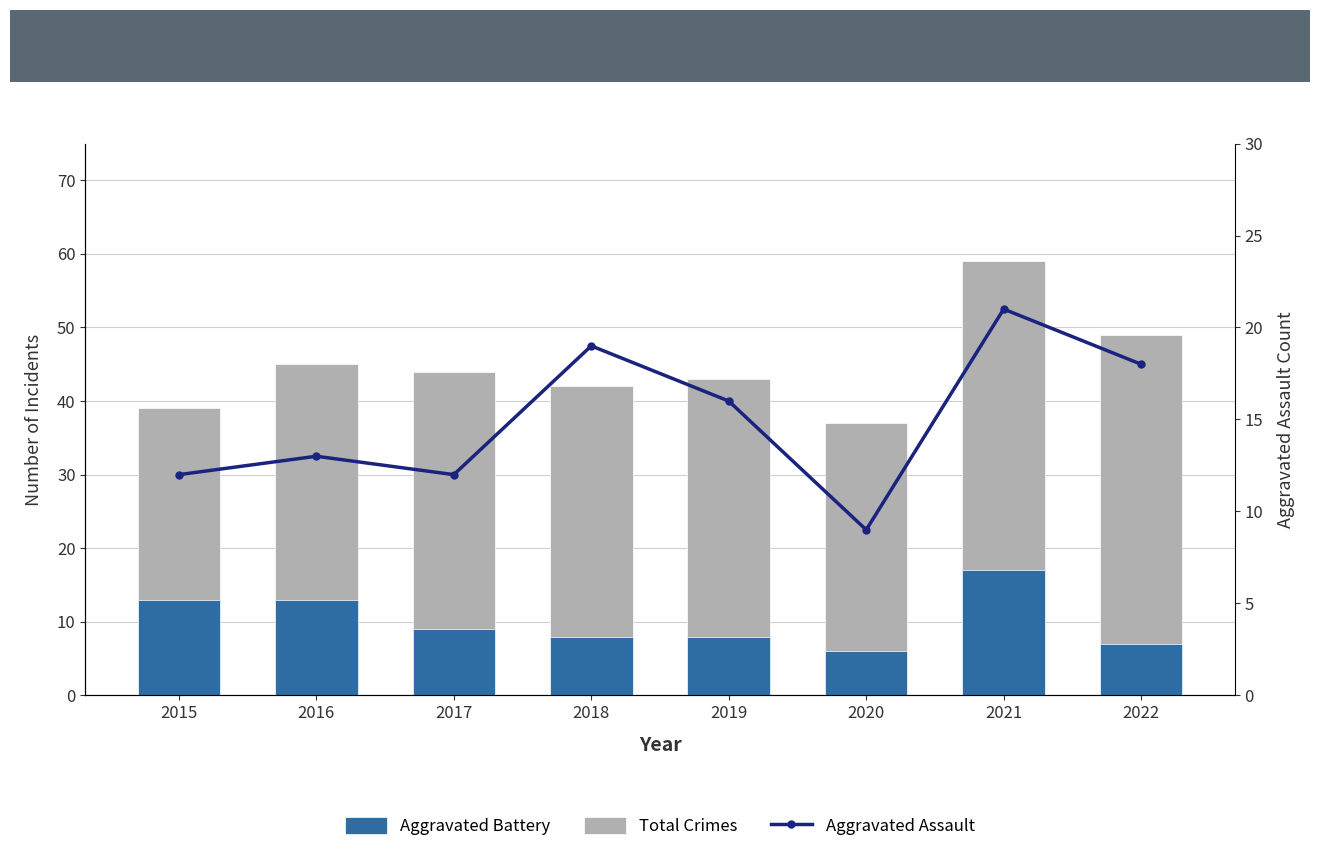

The Aggravated Assault series shows 17 at 2017. True or false?

False